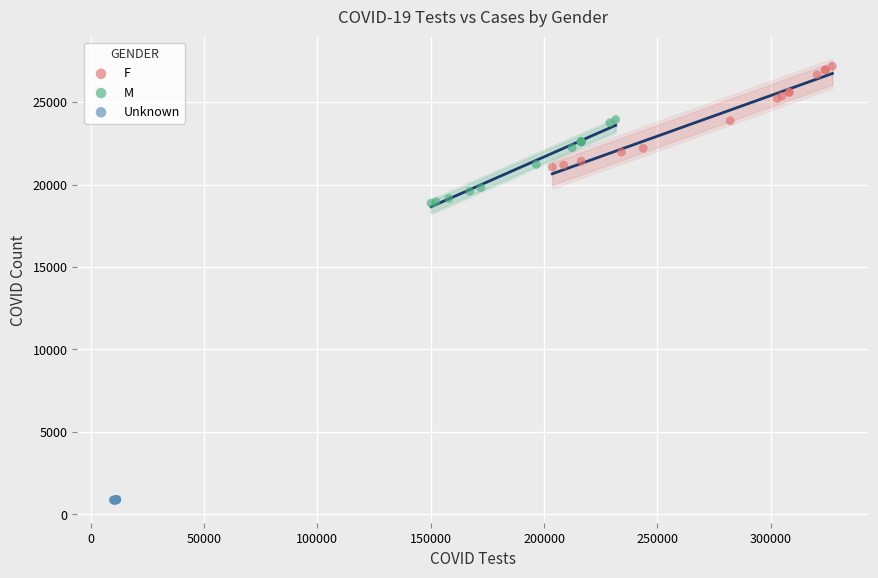

What are all the series names shown in the legend?

F, M, Unknown